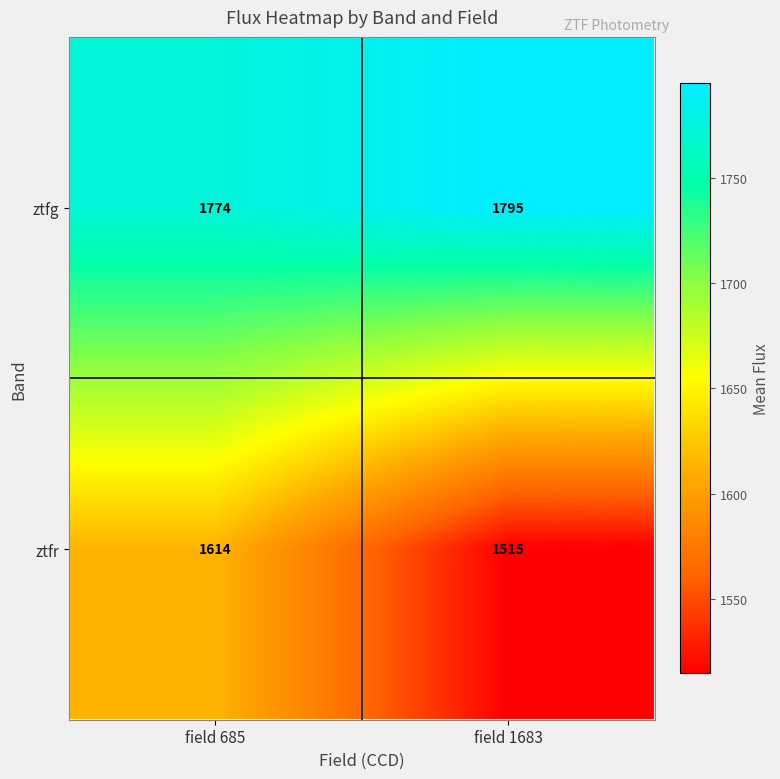

True or false: ztfr has a value of 1515 at field 1683.

True